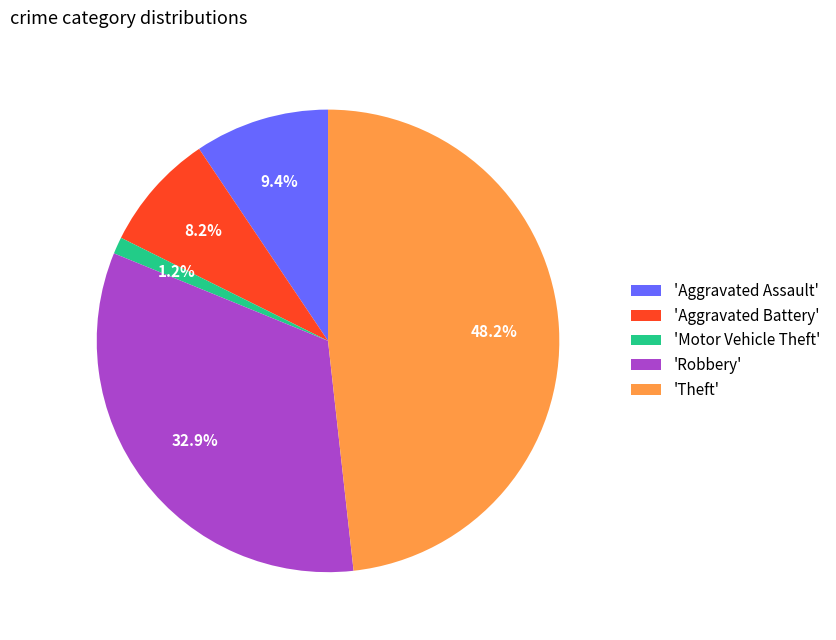

What is the largest slice in the pie chart?

'Theft'